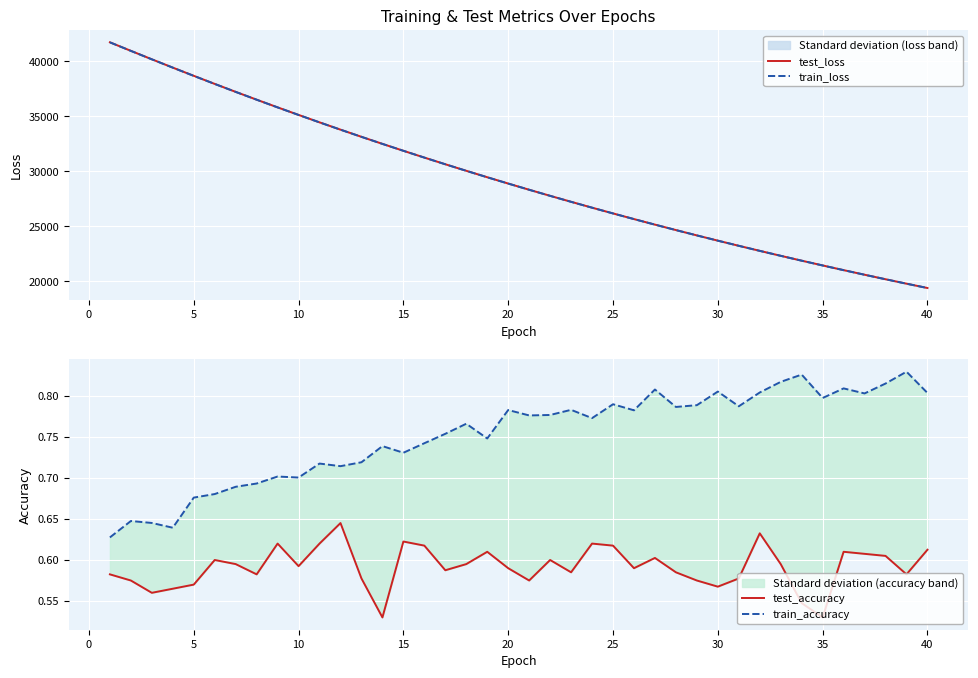

What is the sum of all test_accuracy values?

23.7